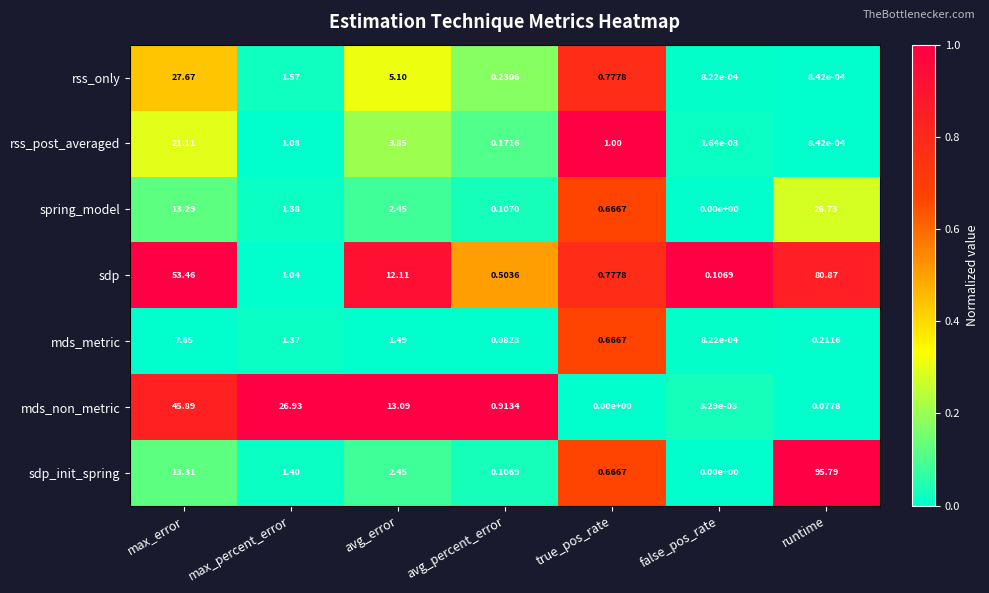

Which series has the largest range (max minus min)?

sdp_init_spring